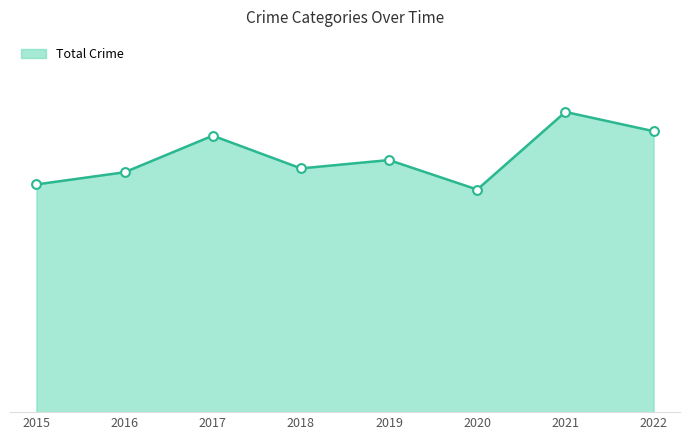

Is this an area chart (filled region under the line)?

Yes